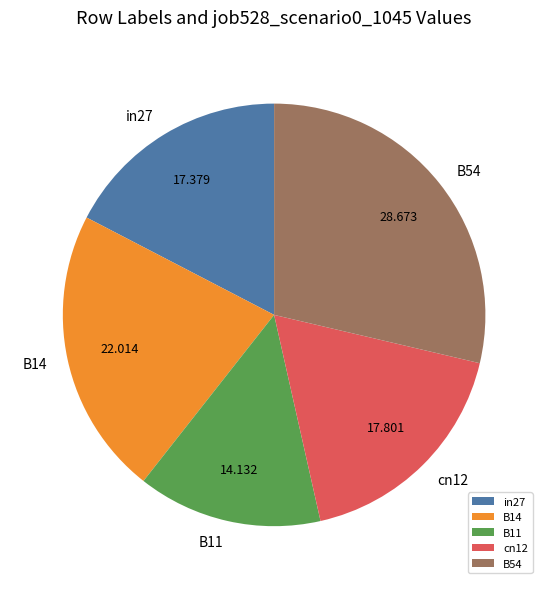

Which category has the biggest portion of the pie?

B54